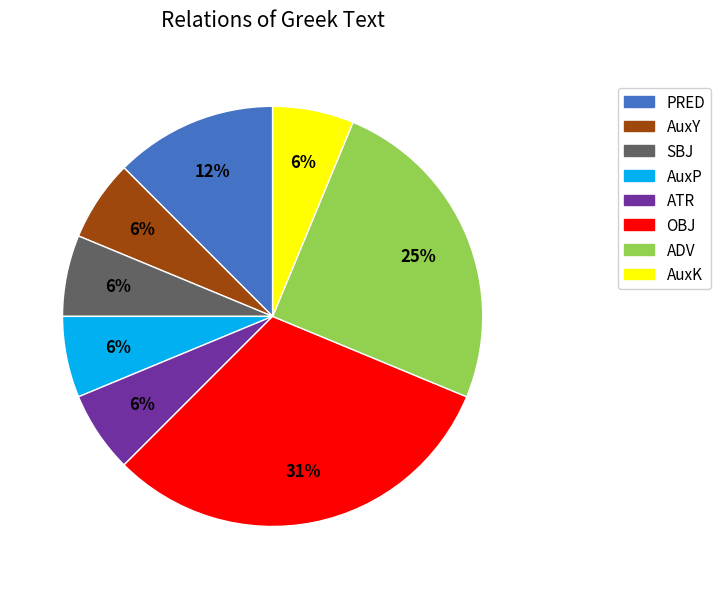

What percentage is the SBJ slice, to the nearest percent?

6%